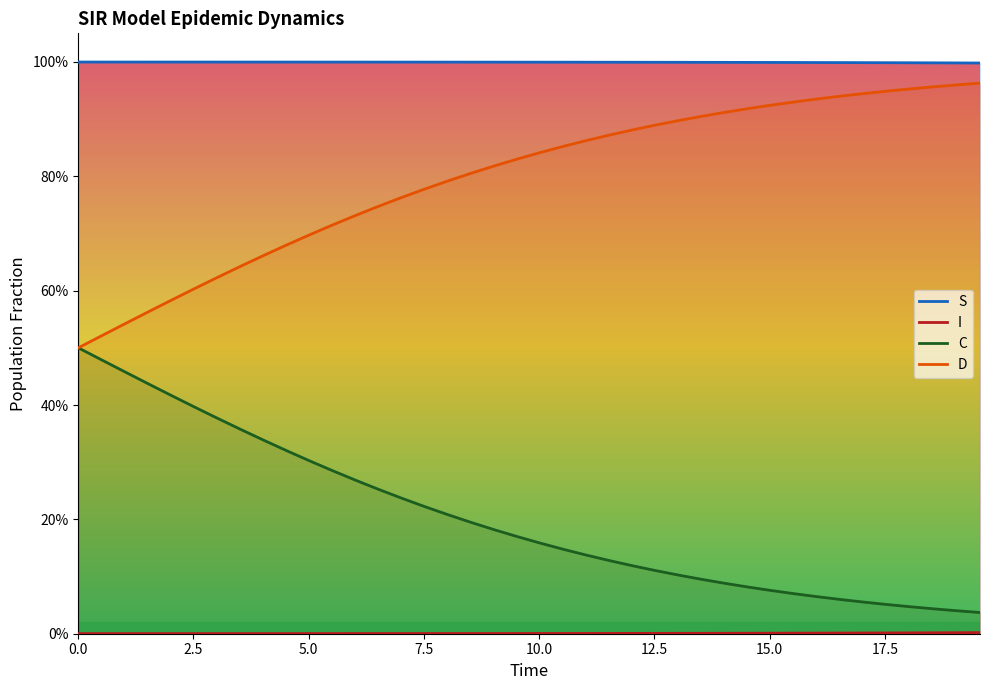

How many lines are shown in the chart?

4